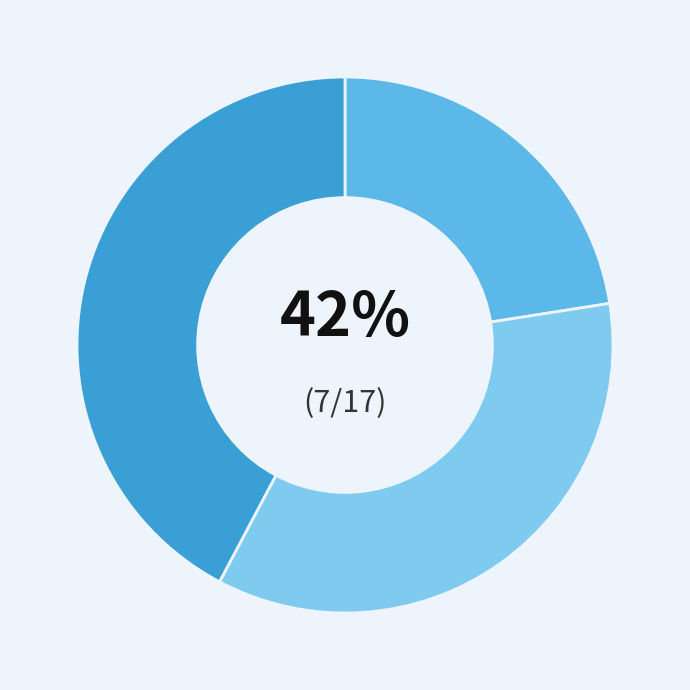

To the nearest percent, what portion does Naxos represent?

42%